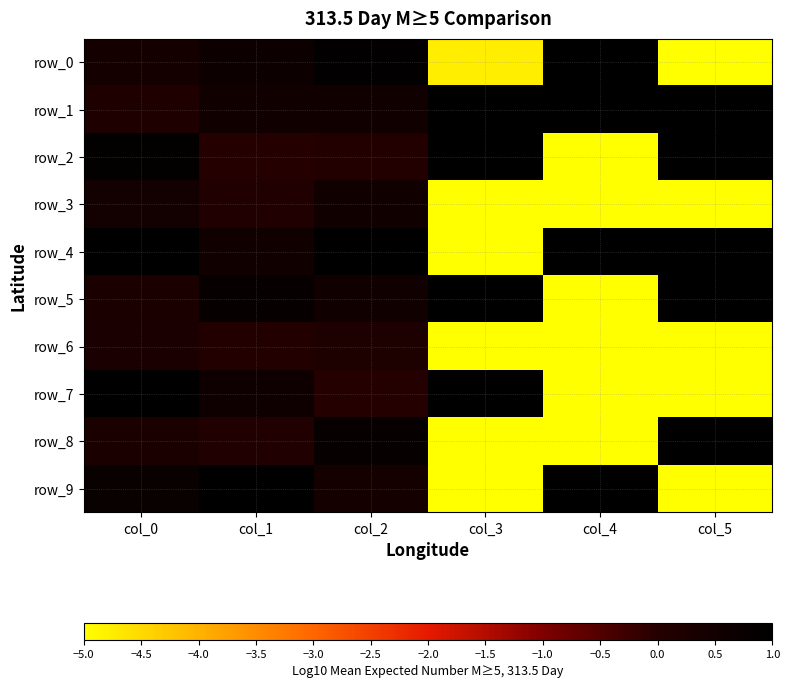

What is the difference between the maximum and minimum values in the row_2 series?

36.0